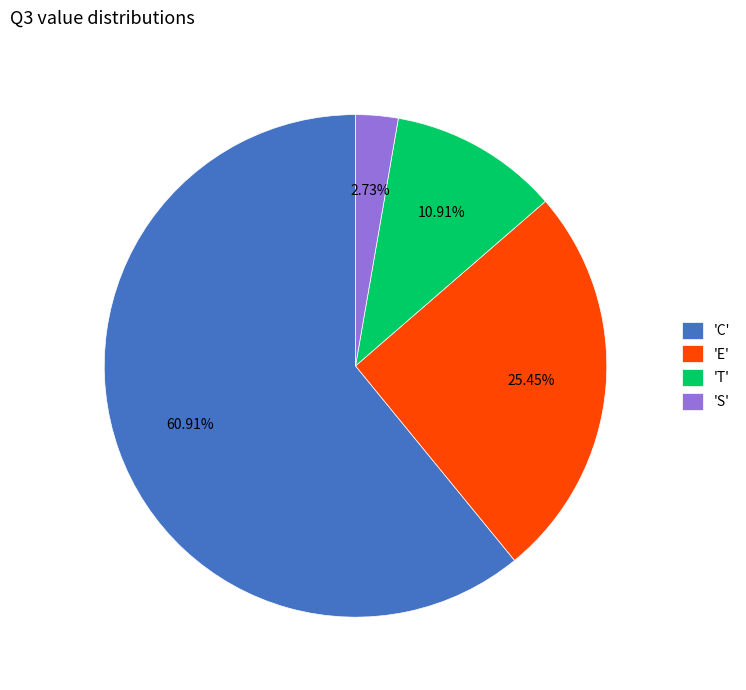

How many segments does this pie chart have?

4